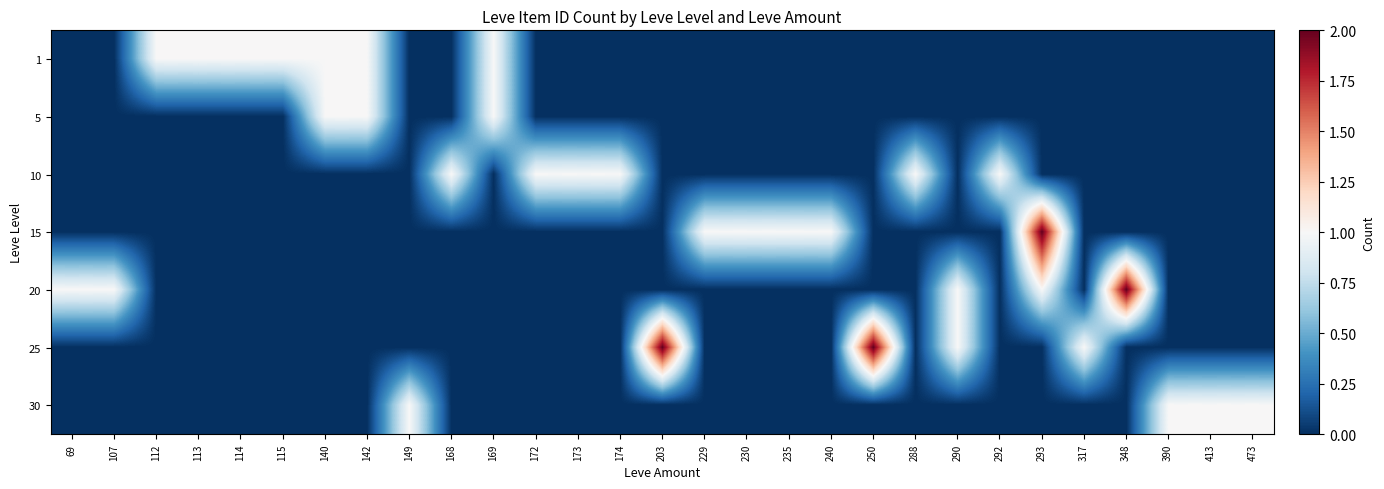

Reading left to right, what are all the values shown in this chart?

1: 69=0	107=0	112=1	113=1	114=1	115=1	140=1	142=1	149=0	168=0	169=1	172=0	173=0	174=0	203=0	229=0	230=0	235=0	240=0	250=0	288=0	290=0	292=0	293=0	317=0	348=0	390=0	413=0	473=0
5: 69=0	107=0	112=0	113=0	114=0	115=0	140=1	142=1	149=0	168=0	169=1	172=0	173=0	174=0	203=0	229=0	230=0	235=0	240=0	250=0	288=0	290=0	292=0	293=0	317=0	348=0	390=0	413=0	473=0
10: 69=0	107=0	112=0	113=0	114=0	115=0	140=0	142=0	149=0	168=1	169=0	172=1	173=1	174=1	203=0	229=0	230=0	235=0	240=0	250=0	288=1	290=0	292=1	293=0	317=0	348=0	390=0	413=0	473=0
15: 69=0	107=0	112=0	113=0	114=0	115=0	140=0	142=0	149=0	168=0	169=0	172=0	173=0	174=0	203=0	229=1	230=1	235=1	240=1	250=0	288=0	290=0	292=0	293=2	317=0	348=0	390=0	413=0	473=0
20: 69=1	107=1	112=0	113=0	114=0	115=0	140=0	142=0	149=0	168=0	169=0	172=0	173=0	174=0	203=0	229=0	230=0	235=0	240=0	250=0	288=0	290=1	292=0	293=1	317=0	348=2	390=0	413=0	473=0
25: 69=0	107=0	112=0	113=0	114=0	115=0	140=0	142=0	149=0	168=0	169=0	172=0	173=0	174=0	203=2	229=0	230=0	235=0	240=0	250=2	288=0	290=1	292=0	293=0	317=1	348=0	390=0	413=0	473=0
30: 69=0	107=0	112=0	113=0	114=0	115=0	140=0	142=0	149=1	168=0	169=0	172=0	173=0	174=0	203=0	229=0	230=0	235=0	240=0	250=0	288=0	290=0	292=0	293=0	317=0	348=0	390=1	413=1	473=1